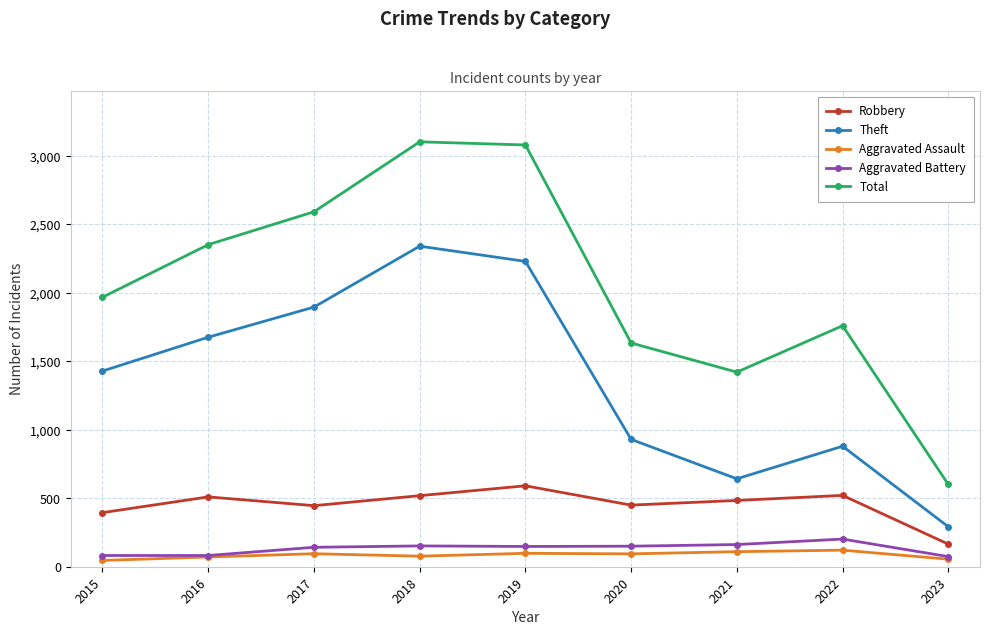

What is the value of the Aggravated Battery point at the 1st from the left?

82